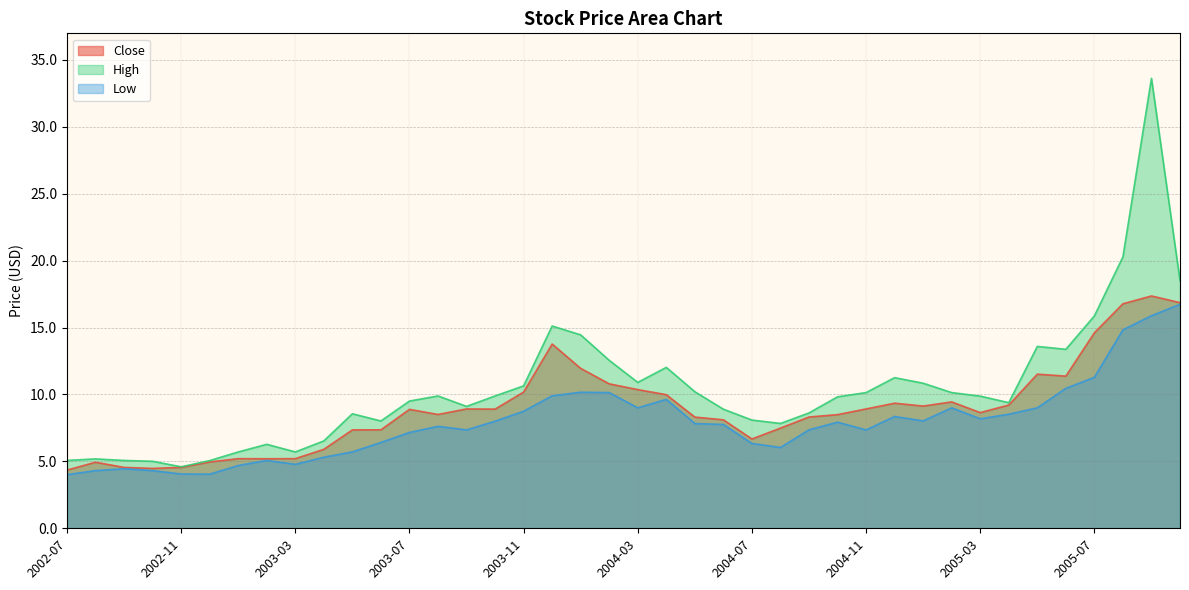

Is the value of Low at 2003-08 greater than the value of High at 2005-04?

No